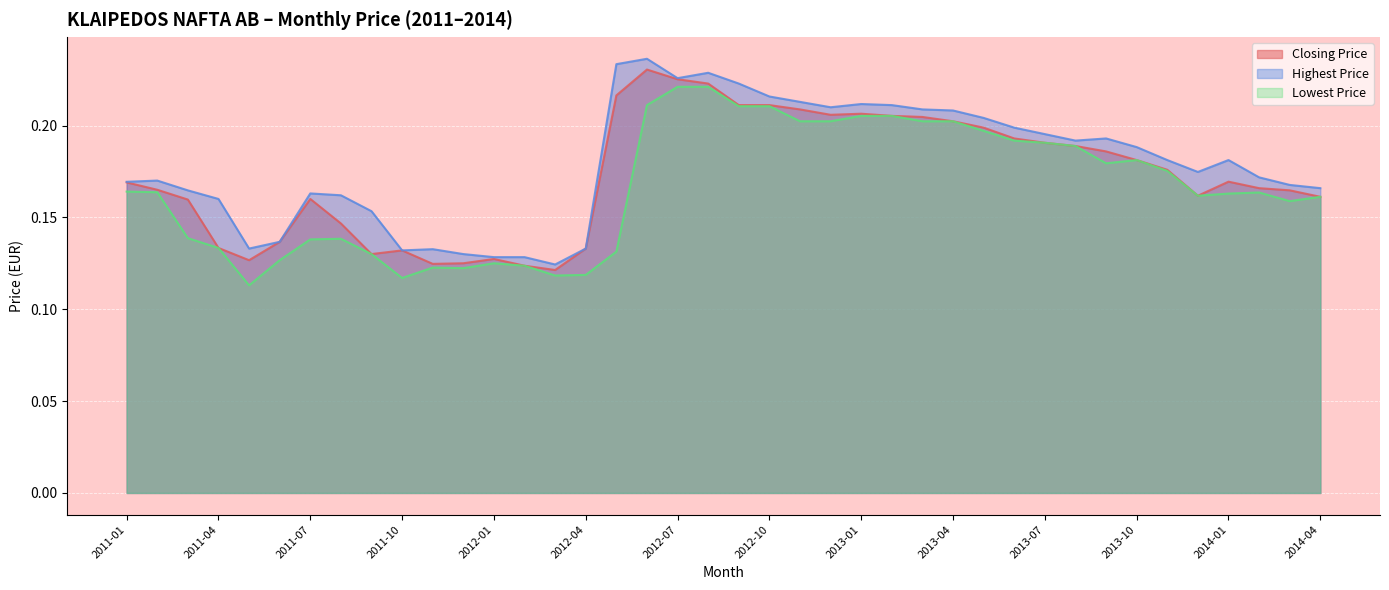

True or false: Lowest Price has a value of 0.4 at 2012-10.

False